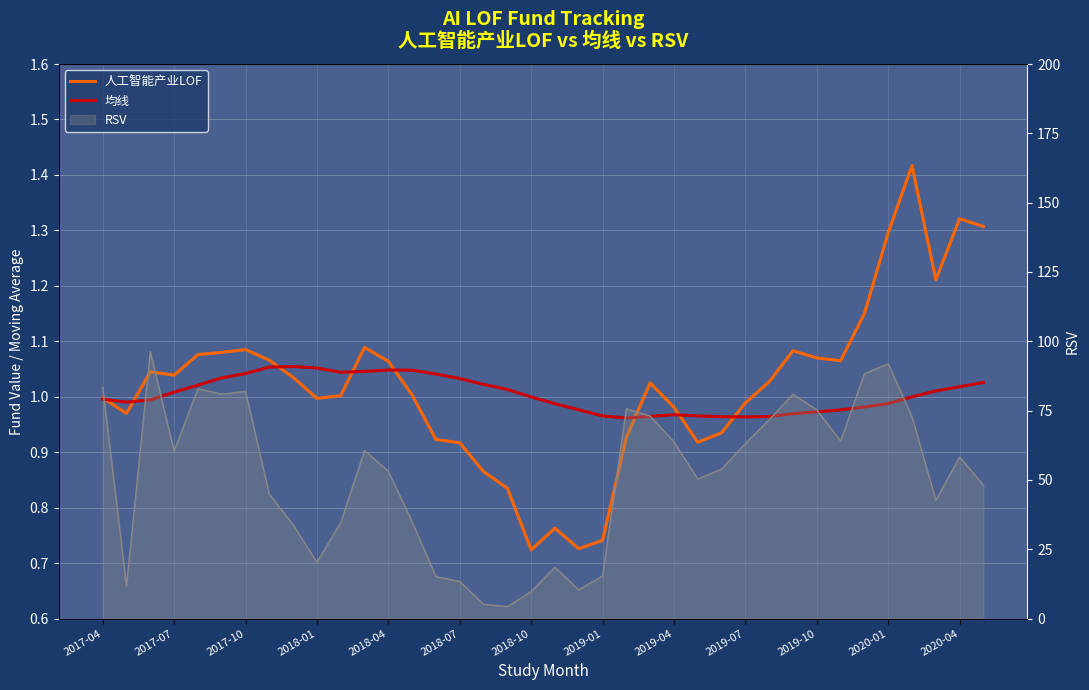

What is the difference between the second highest and second lowest values in the 均线 series?

0.1